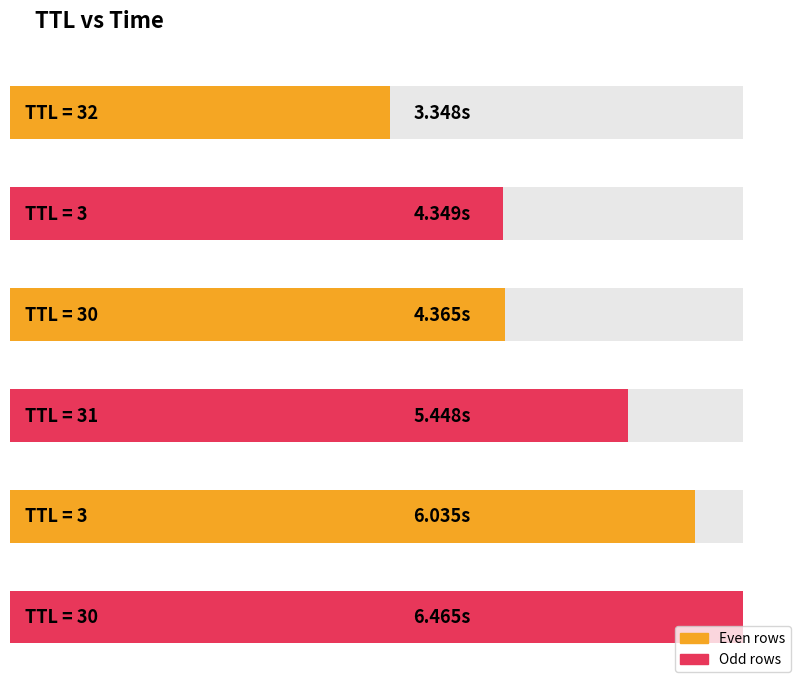

What is the change in value from 30 to 31?

+1.1